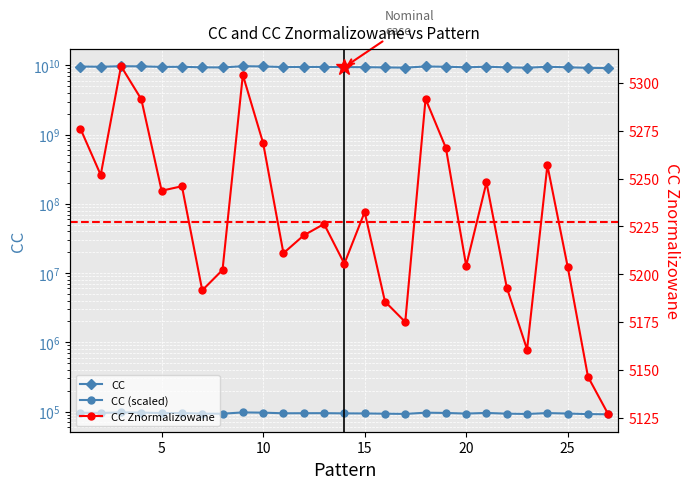

Where is the first local maximum for CC Znormalizowane?

3